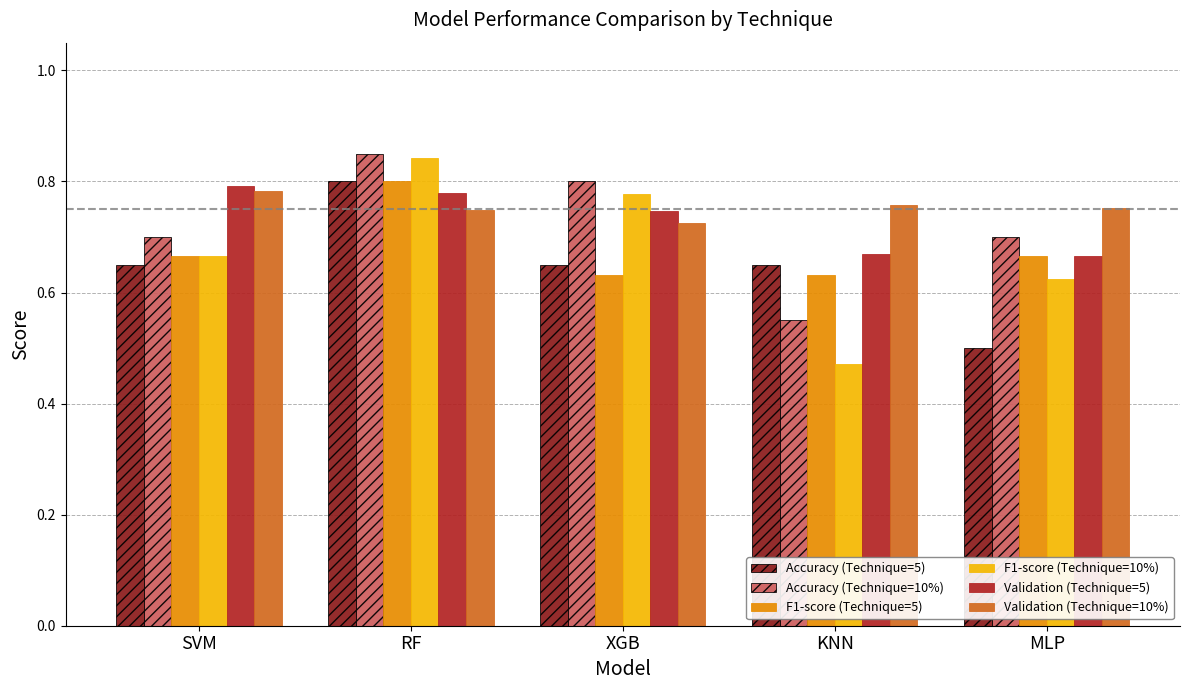

Is the value of F1-score (Technique=10%) at XGB greater than the value of Accuracy (Technique=5) at SVM?

Yes